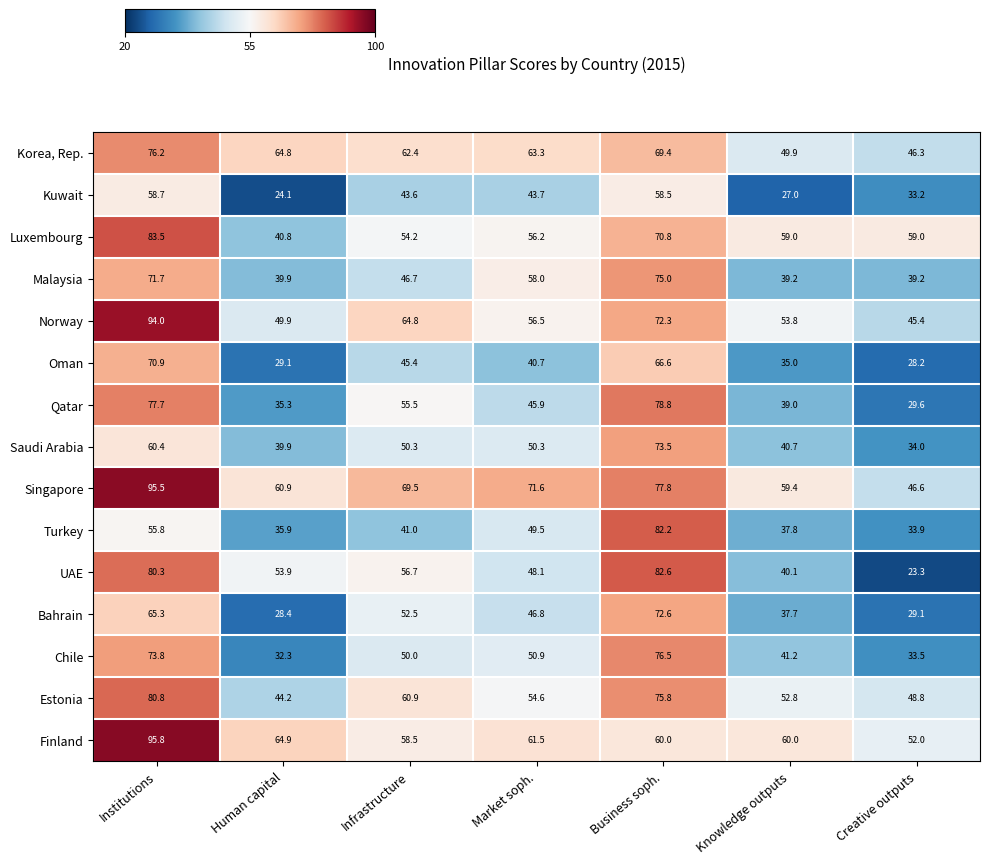

Count the number of categories in the chart.

7